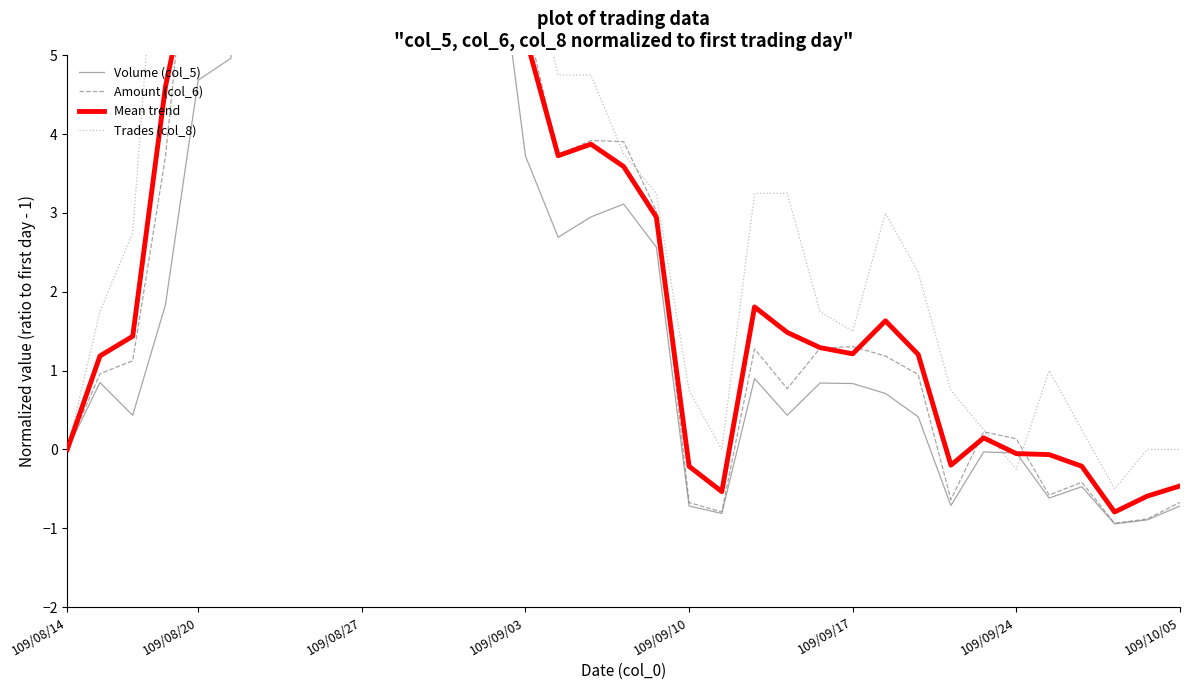

The value of Volume (col_5) at 31 is -0.8. True or false?

False